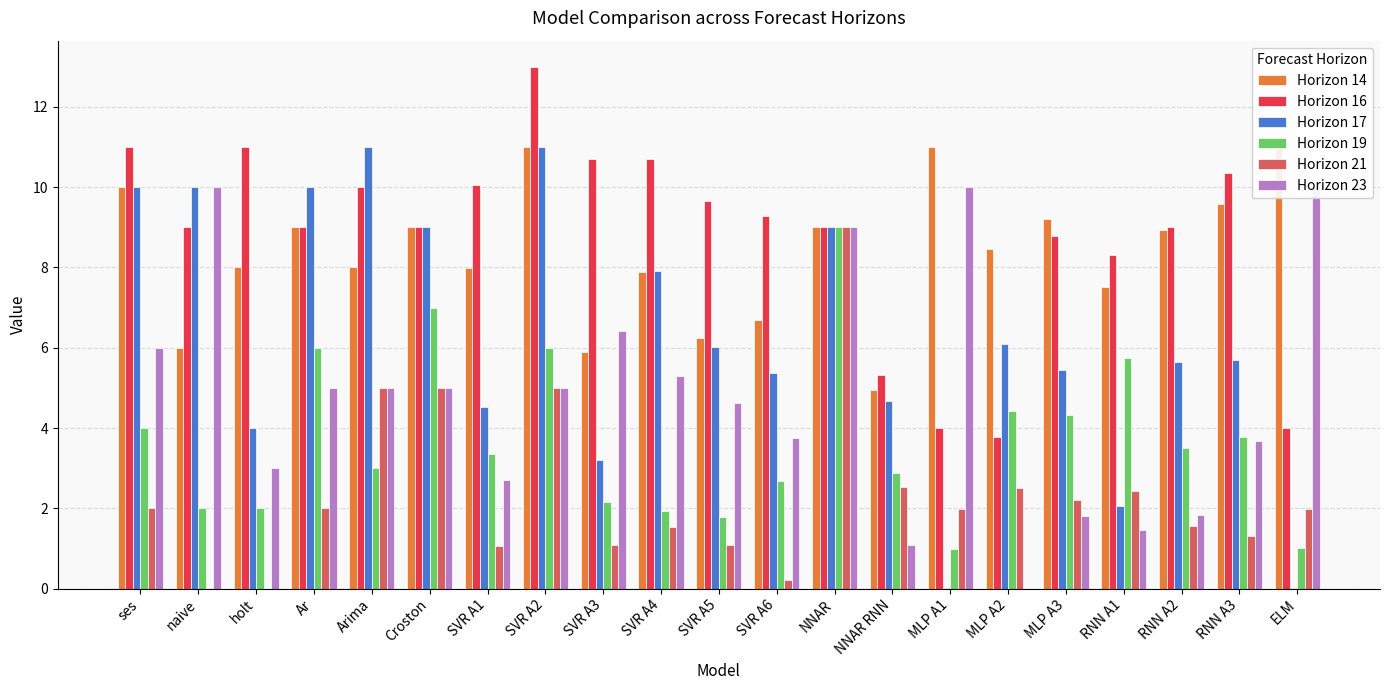

What is the difference between the maximum and minimum values in the Horizon 17 series?

11.0